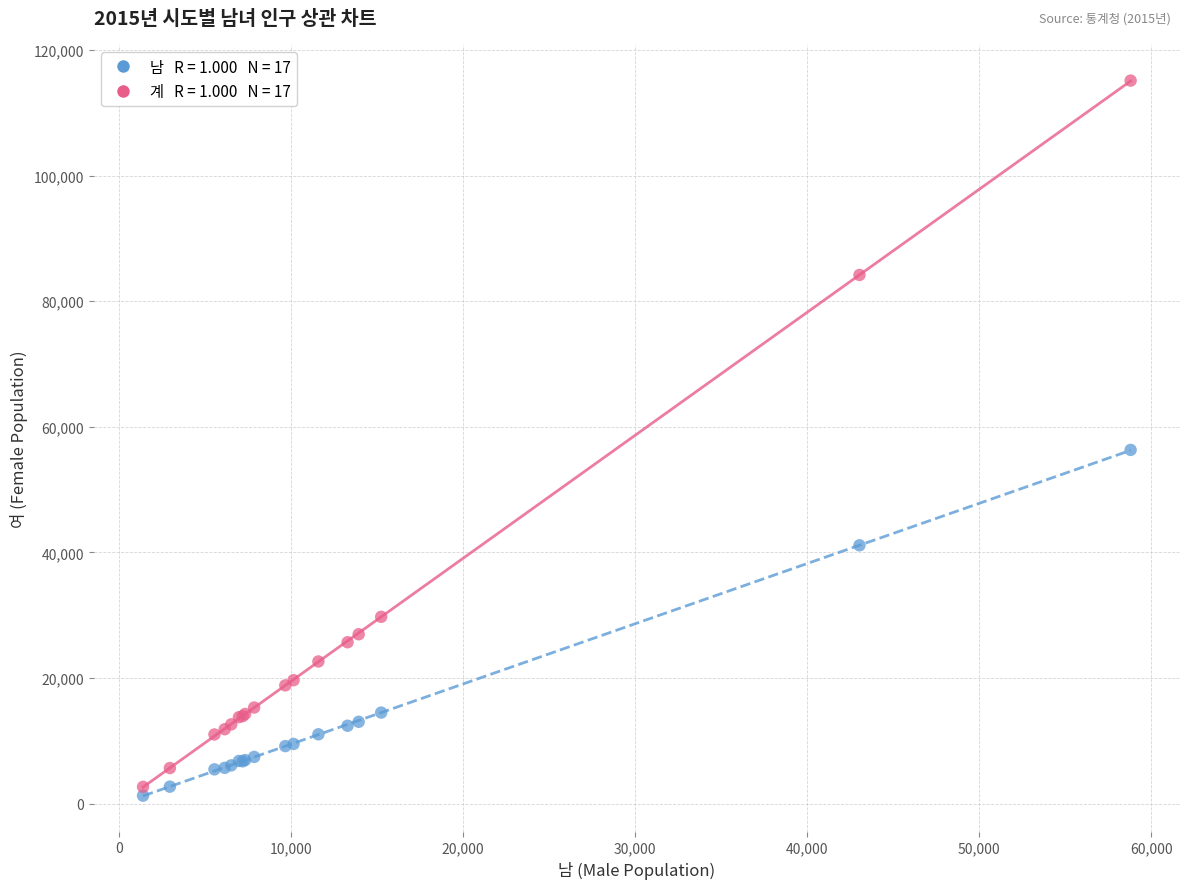

Across all series, what Y value is closest to 58204?

56328